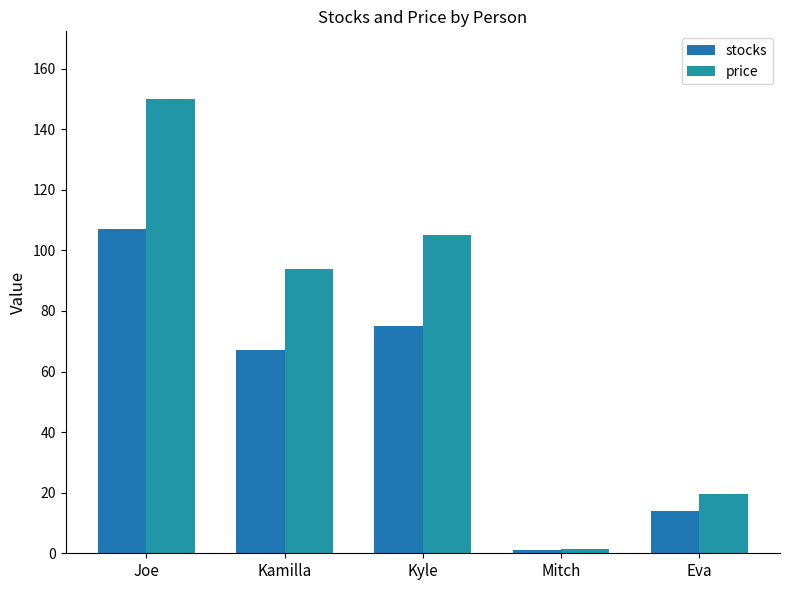

What is the total value across all series at Eva?

33.6